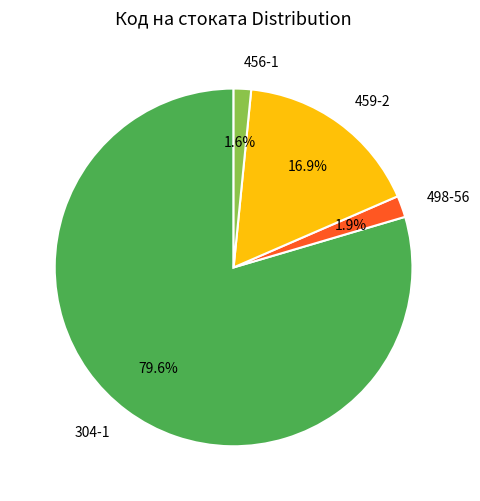

How many slices are in this pie chart?

4